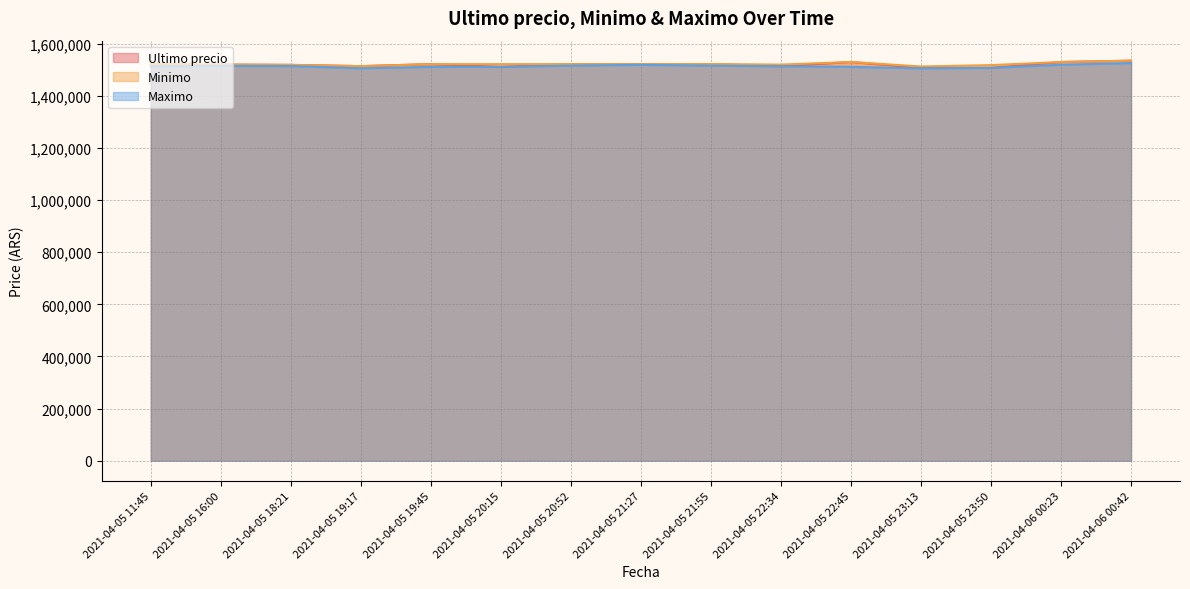

Reading right to left, list all the values displayed in this chart.

Ultimo precio: 2021-04-06 00:42=1534999.0	2021-04-06 00:23=1529848.0	2021-04-05 23:50=1507384.0	2021-04-05 23:13=1507383.0	2021-04-05 22:45=1530000.0	2021-04-05 22:34=1513702.9	2021-04-05 21:55=1521979.0	2021-04-05 21:27=1521771.0	2021-04-05 20:52=1521768.0	2021-04-05 20:15=1511215.0	2021-04-05 19:45=1521776.0	2021-04-05 19:17=1514000.0	2021-04-05 18:21=1518870.0	2021-04-05 16:00=1519985.0	2021-04-05 11:45=1513030.0
Minimo: 2021-04-06 00:42=1534992.0	2021-04-06 00:23=1529825.0	2021-04-05 23:50=1517969.0	2021-04-05 23:13=1512733.0	2021-04-05 22:45=1529996.0	2021-04-05 22:34=1519999.0	2021-04-05 21:55=1521976.0	2021-04-05 21:27=1521771.0	2021-04-05 20:52=1521768.0	2021-04-05 20:15=1521730.0	2021-04-05 19:45=1521717.0	2021-04-05 19:17=1514000.0	2021-04-05 18:21=1518858.0	2021-04-05 16:00=1520000.0	2021-04-05 11:45=1522946.0
Maximo: 2021-04-06 00:42=1525775.5	2021-04-06 00:23=1519231.0	2021-04-05 23:50=1507435.0	2021-04-05 23:13=1505462.0	2021-04-05 22:45=1511170.0	2021-04-05 22:34=1513702.9	2021-04-05 21:55=1516000.0	2021-04-05 21:27=1519000.0	2021-04-05 20:52=1516000.0	2021-04-05 20:15=1511266.0	2021-04-05 19:45=1511205.0	2021-04-05 19:17=1505658.0	2021-04-05 18:21=1514300.0	2021-04-05 16:00=1515000.0	2021-04-05 11:45=1513045.0